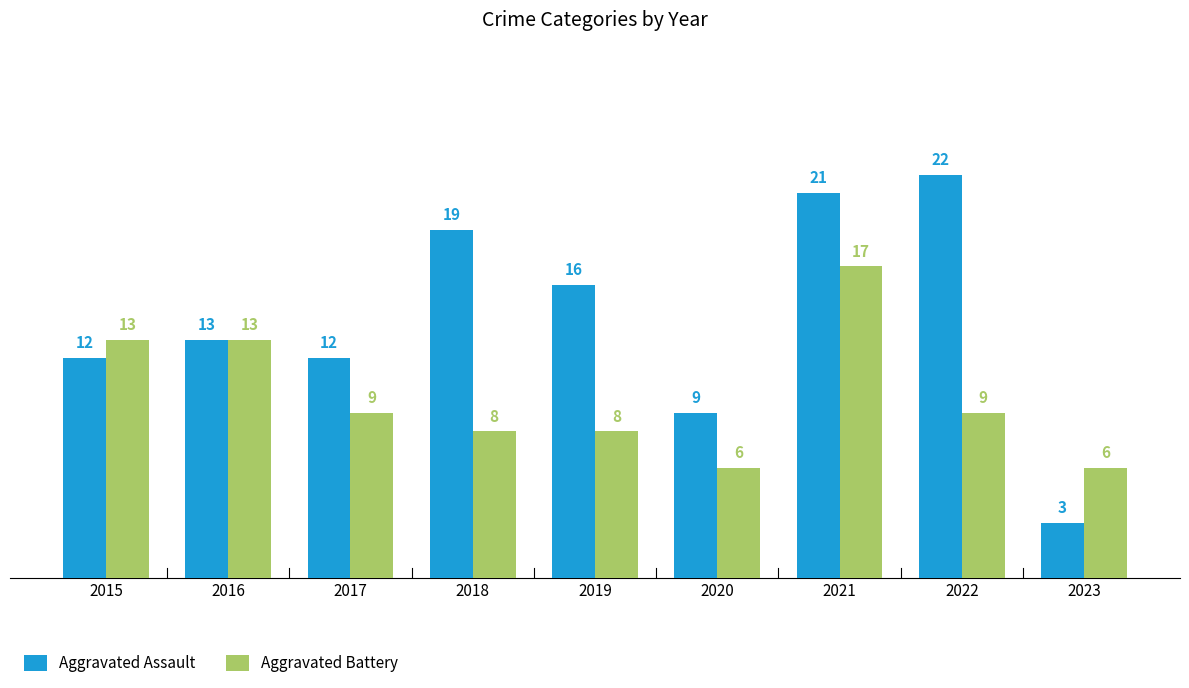

What is the value of the Aggravated Battery bar at the 9th from the left?

6